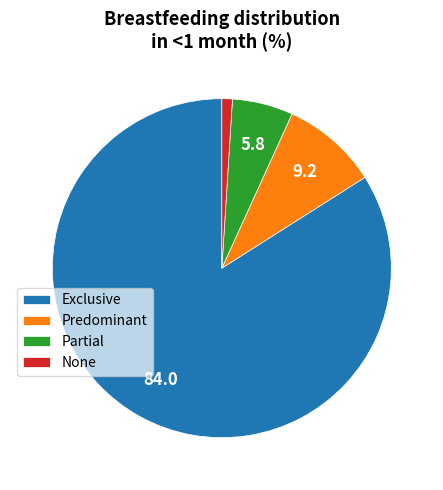

What is the majority slice?

Exclusive